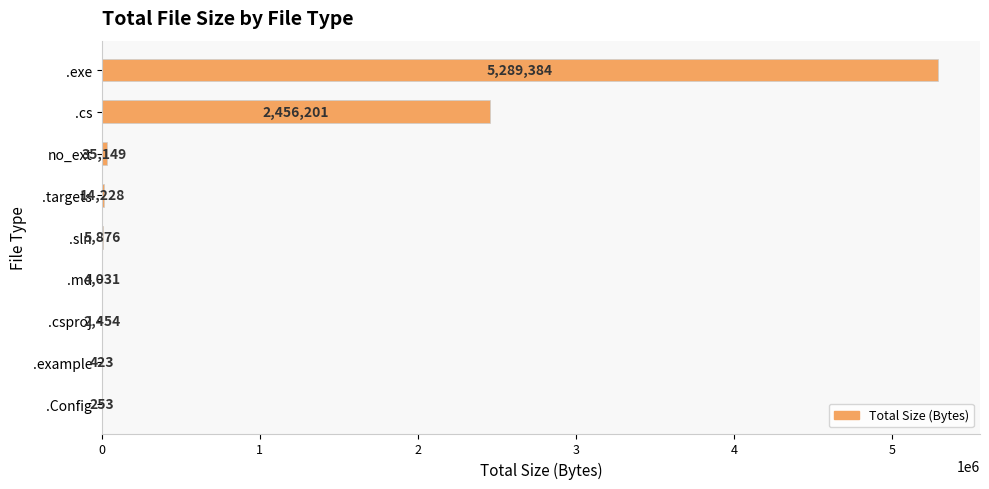

Reading top to bottom, list all the values displayed in this chart.

.exe=5289384	.cs=2456201	no_ext=35149	.targets=14228	.sln=5876	.md=4031	.csproj=2454	.example=423	.Config=253